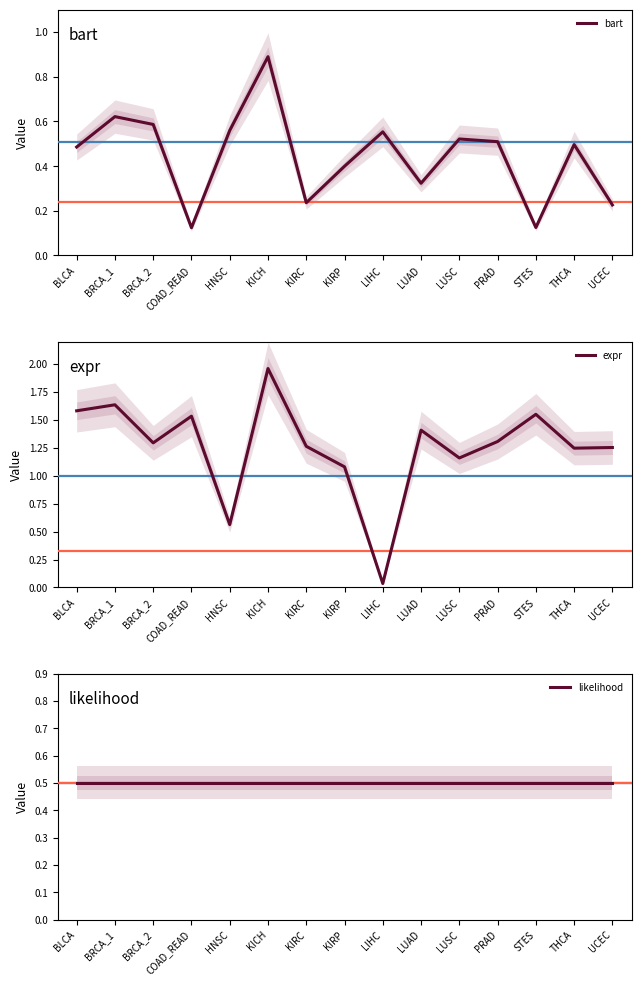

Is this an area chart (filled region under the line)?

No